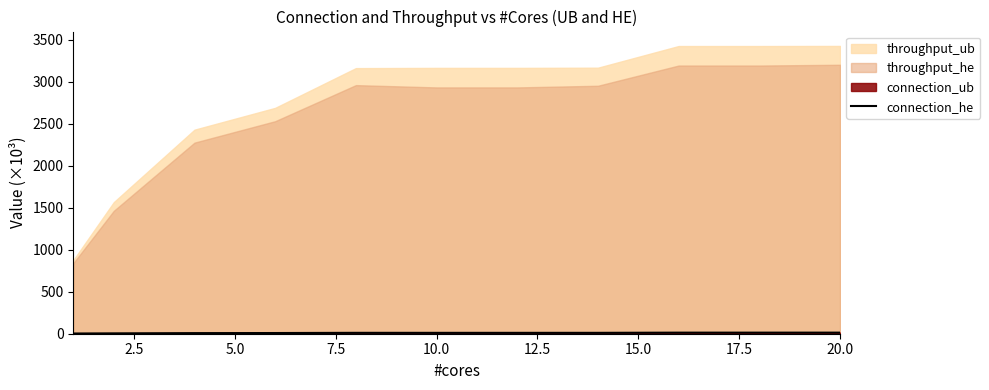

At which label does the data first exceed 10?

10.0